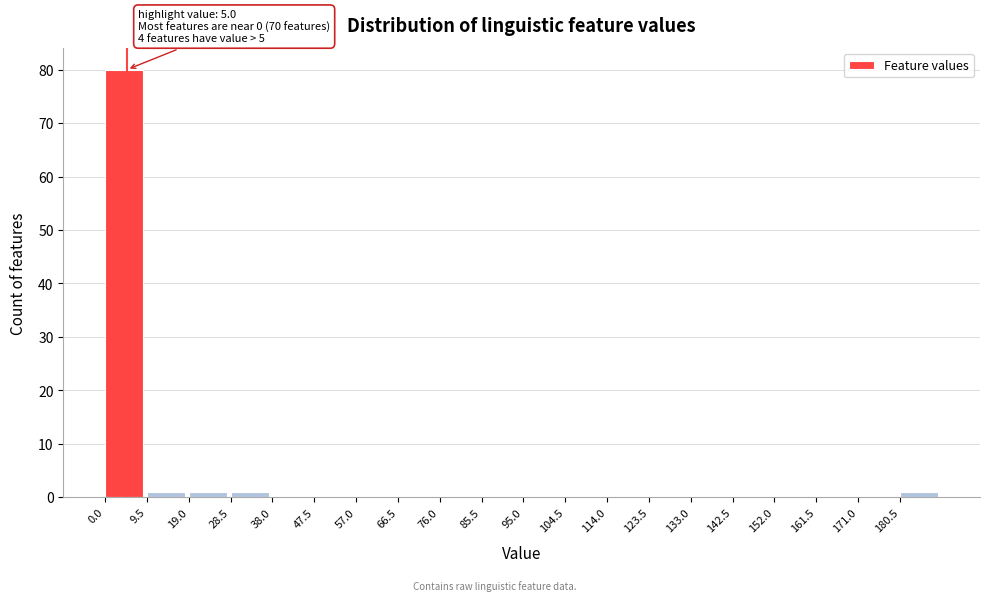

Which range on the x-axis has the tallest bar?

0.0 to 9.5